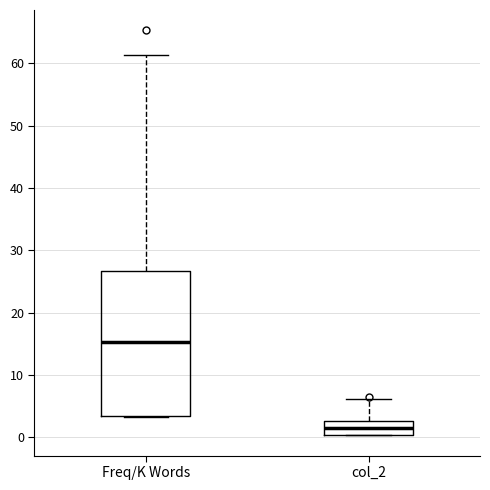

Where is the upper edge of the box for Freq/K Words on the y-axis? The values are not printed on the chart, so give them approximately, as read against the axis.

27